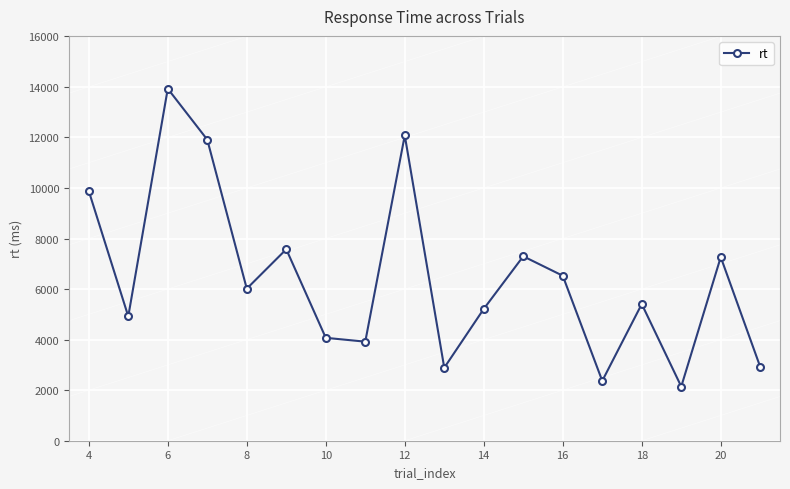

What is the sum of all values?

116321